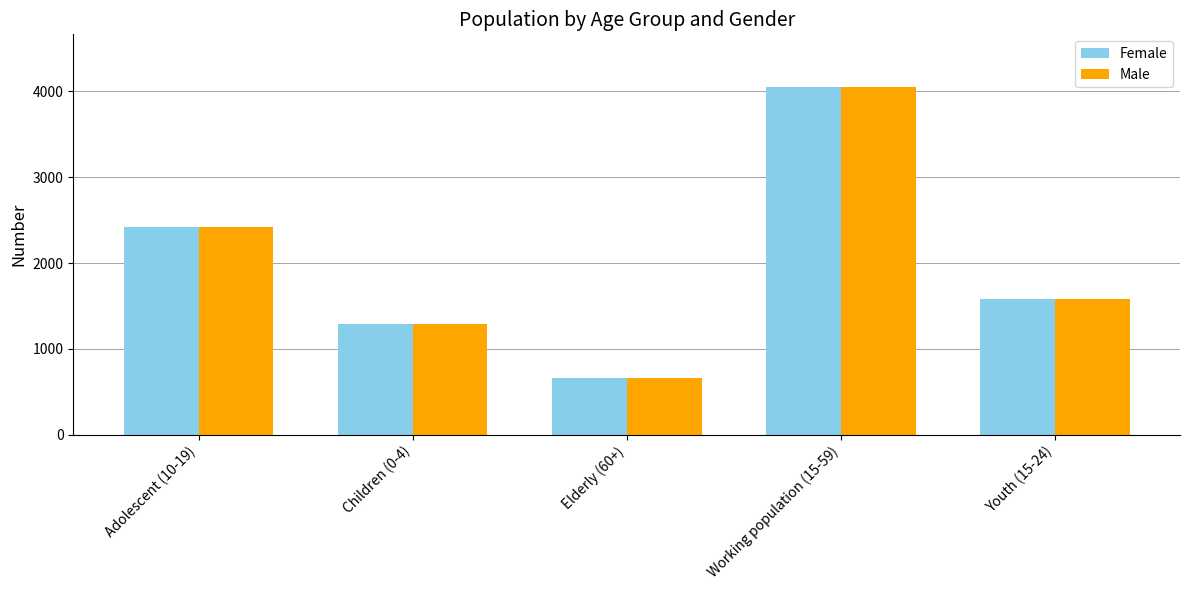

True or false: Female has a value of 2304 at Youth (15-24).

False